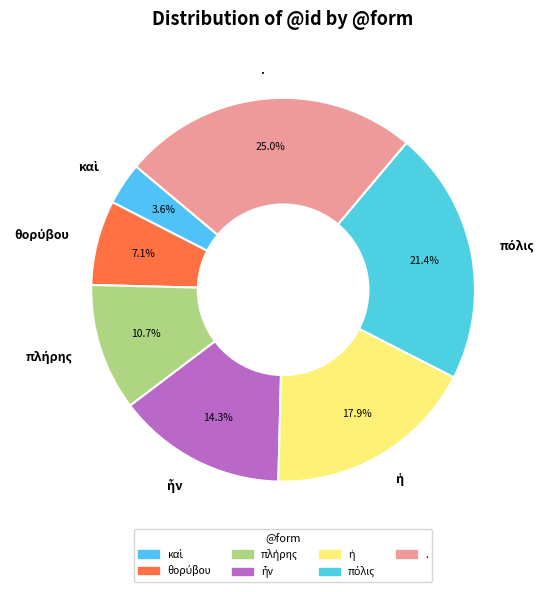

What is the largest slice in the pie chart?

.